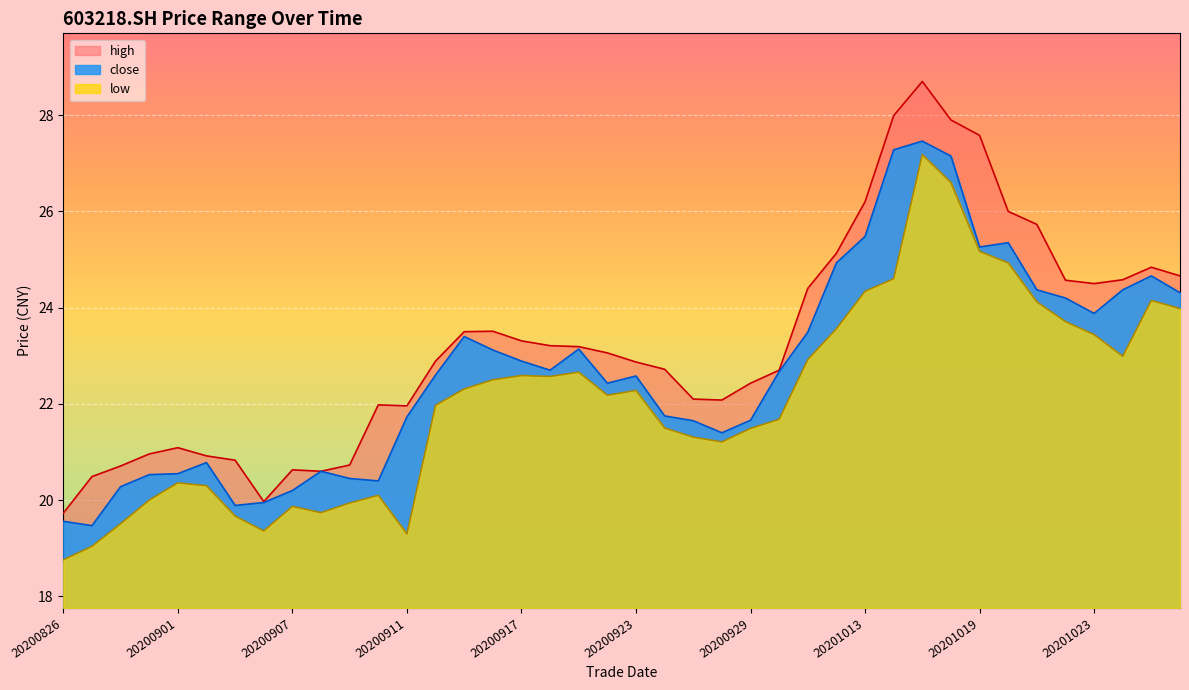

What is the sum of the high values at 20200904 and 20200827?

40.5